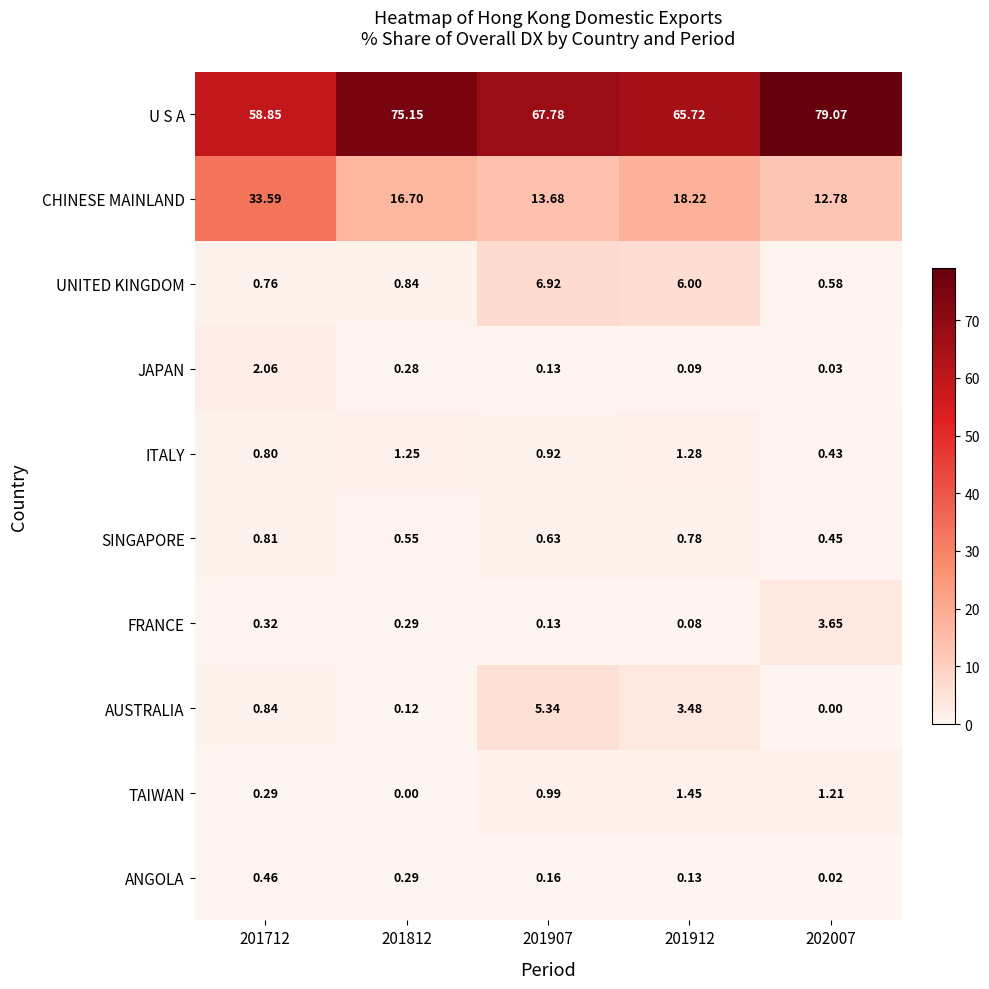

Rank the series at 201712 from highest to lowest value.

U S A, CHINESE MAINLAND, JAPAN, AUSTRALIA, SINGAPORE, ITALY, UNITED KINGDOM, ANGOLA, FRANCE, TAIWAN